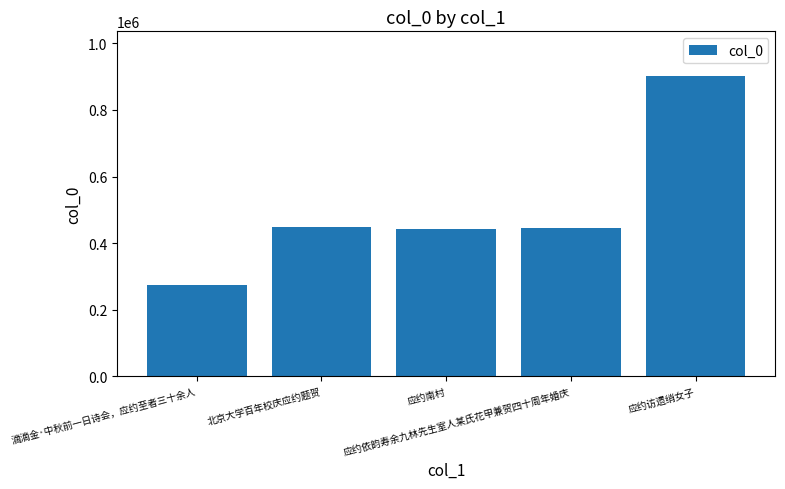

What is the value of the 2nd bar from the left?

448780